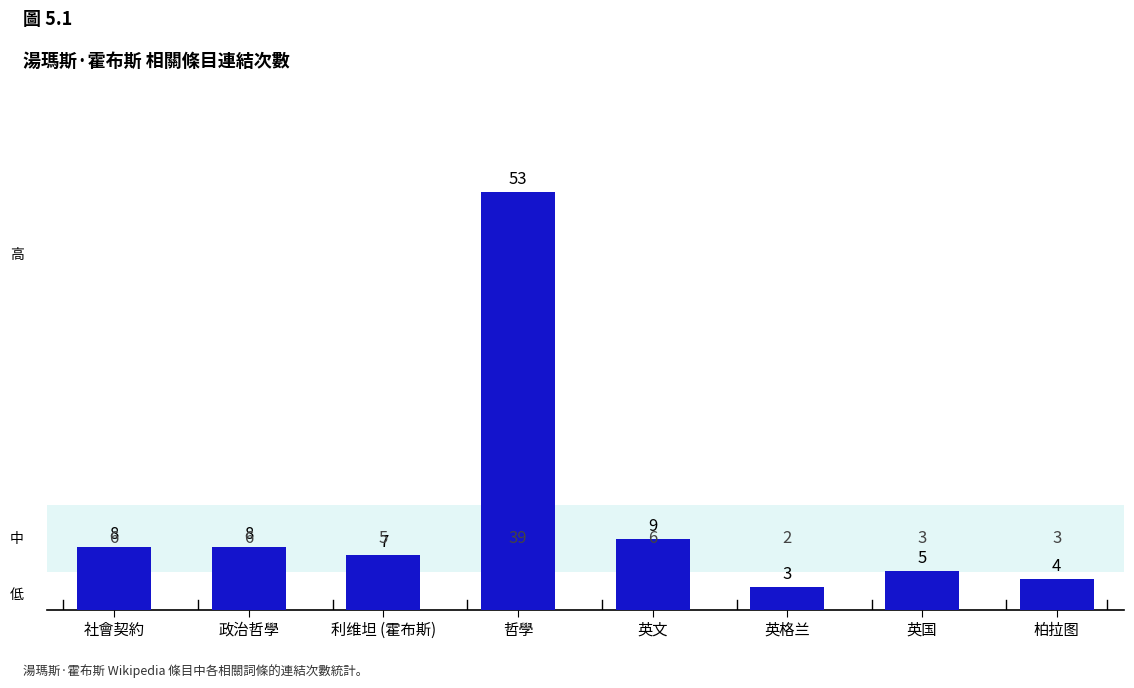

Between 英国 and 柏拉图, which is larger?

英国